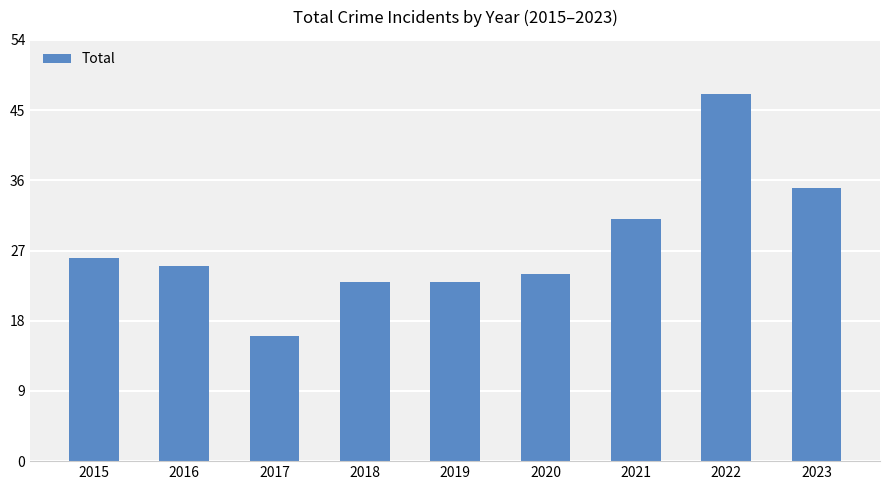

Which category has the highest value across all series?

2022